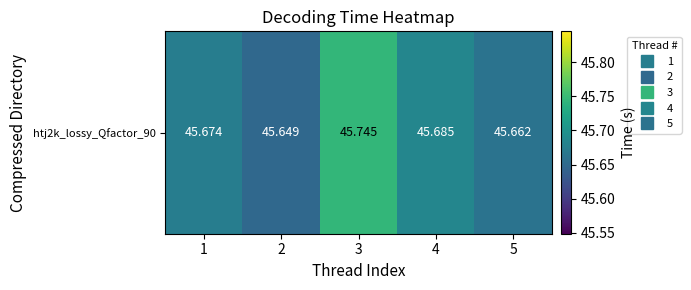

Reading left to right, list all the values displayed in this chart.

45.7	45.6	45.7	45.7	45.7